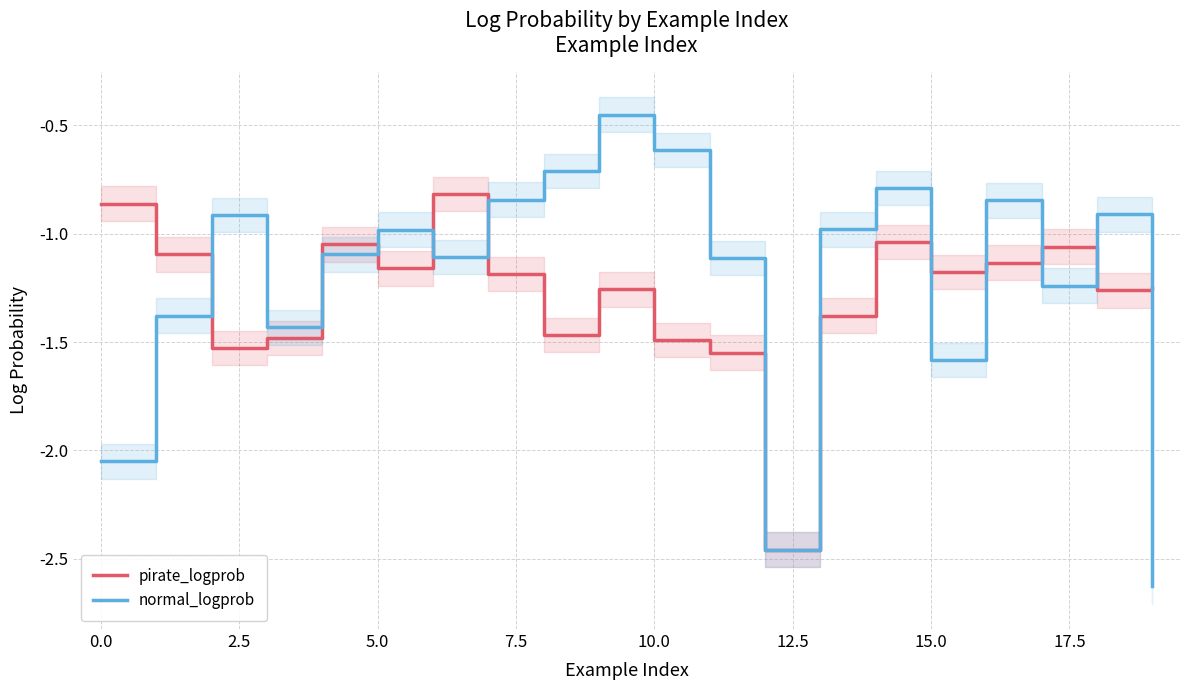

The normal_logprob series shows -0.3 at 10.0. True or false?

False